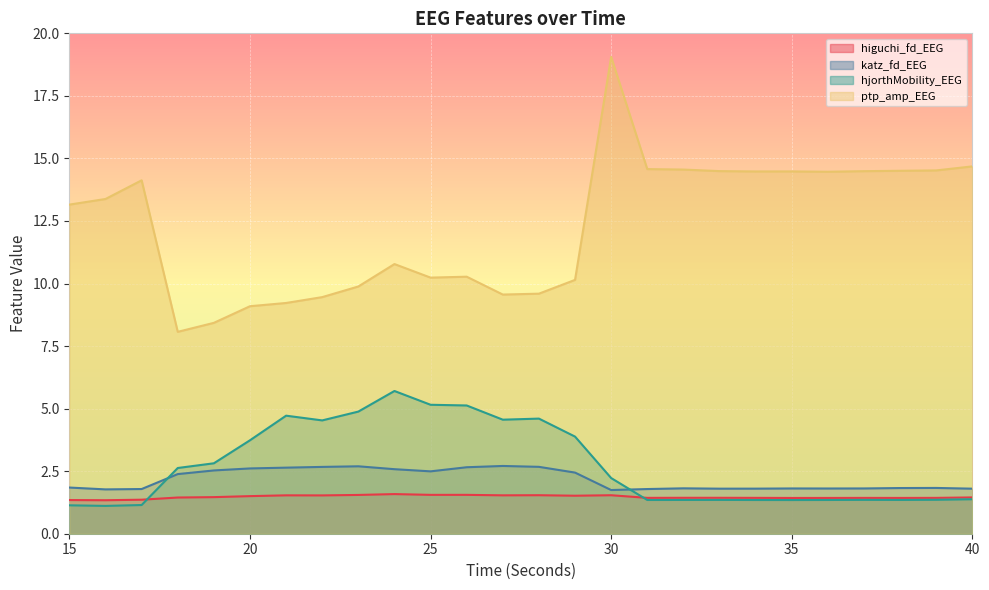

List the labels in order of ptp_amp_EEG value, largest first.

30, 40, 31, 32, 39, 38, 33, 37, 35, 34, 36, 17, 16, 15, 24, 26, 25, 29, 23, 28, 27, 22, 21, 20, 19, 18